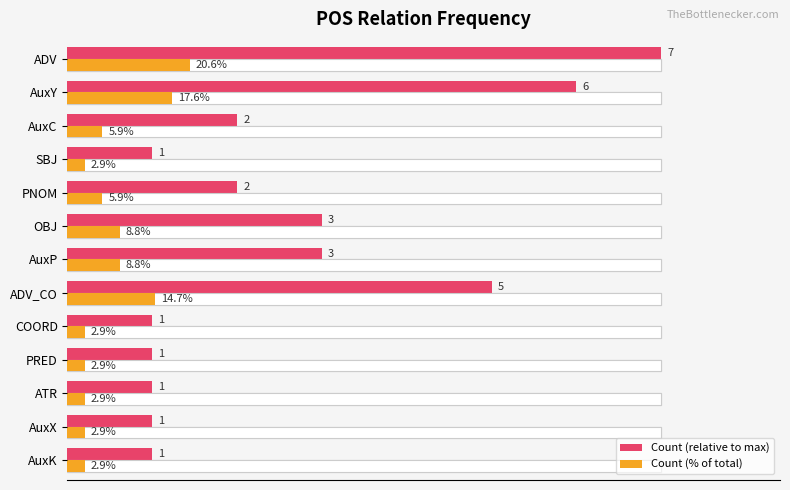

Which series has the widest spread of values?

Count (relative to max)